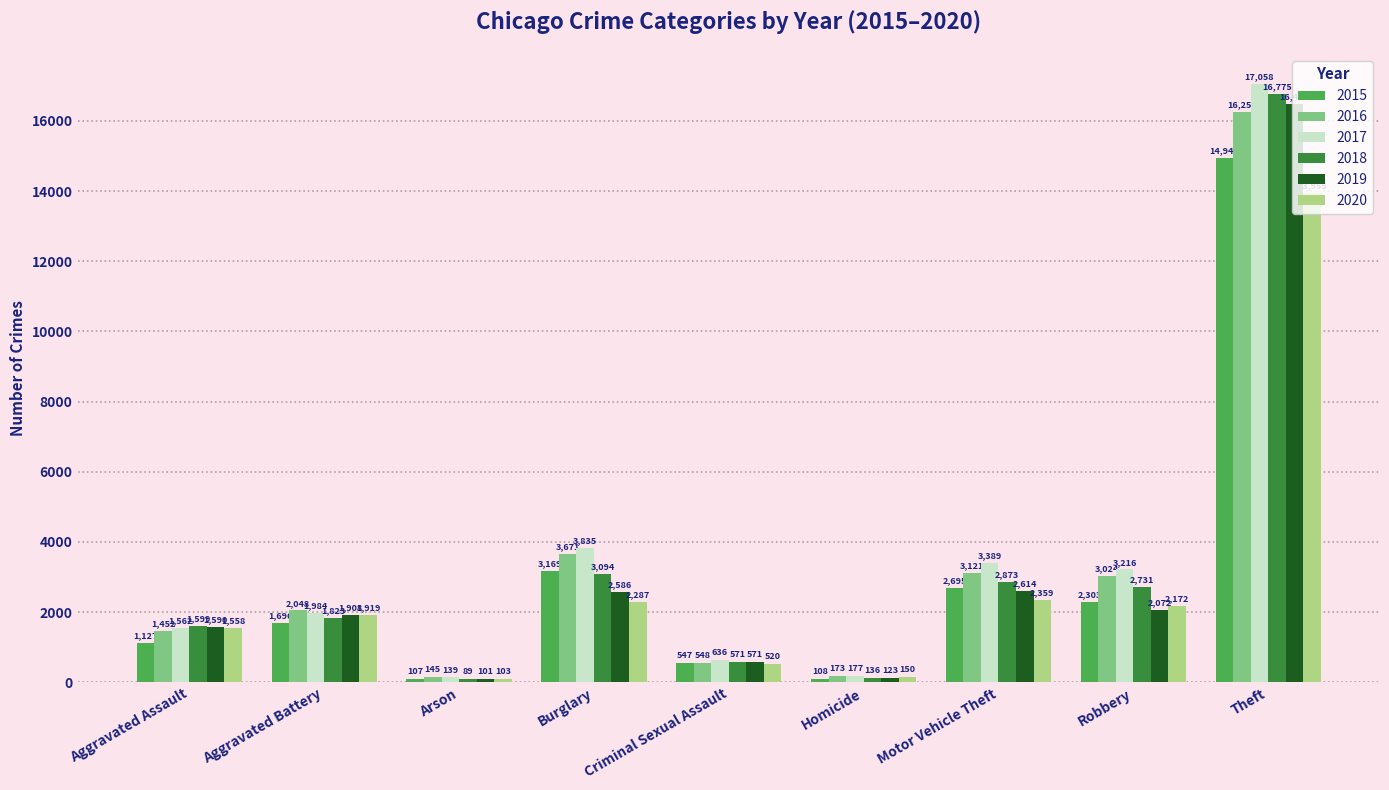

At which label is 2016 closest to 8198?

Burglary